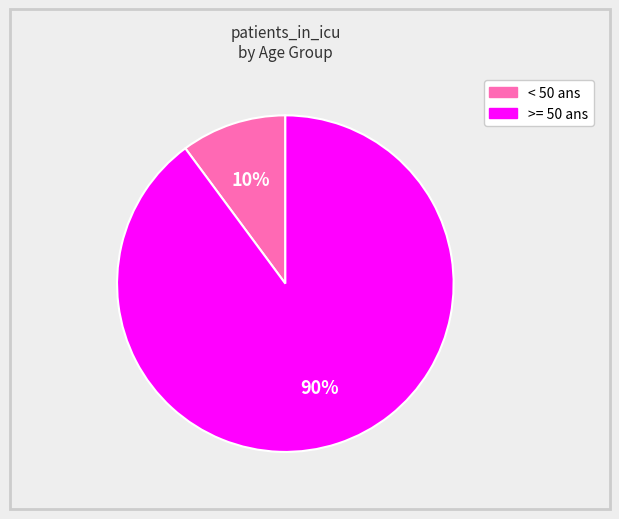

To the nearest percent, what is the difference between the largest and smallest slice percentages?

80%